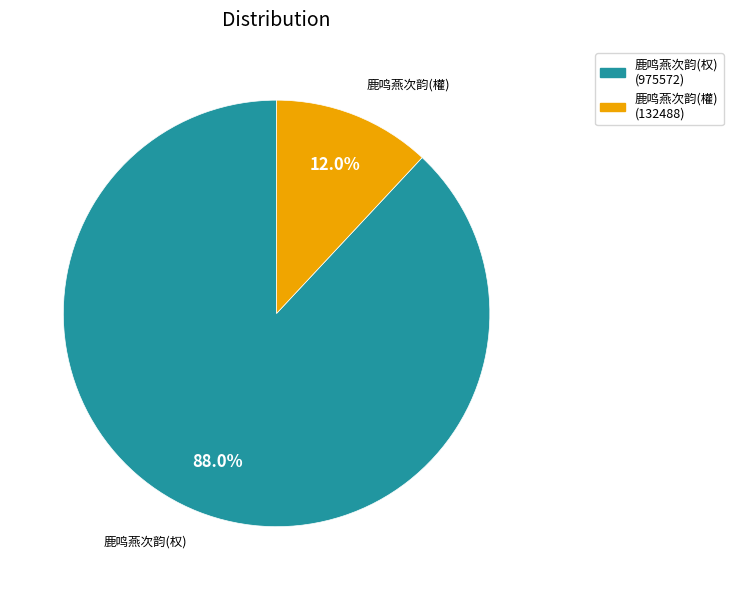

Does any single category account for the majority?

Yes